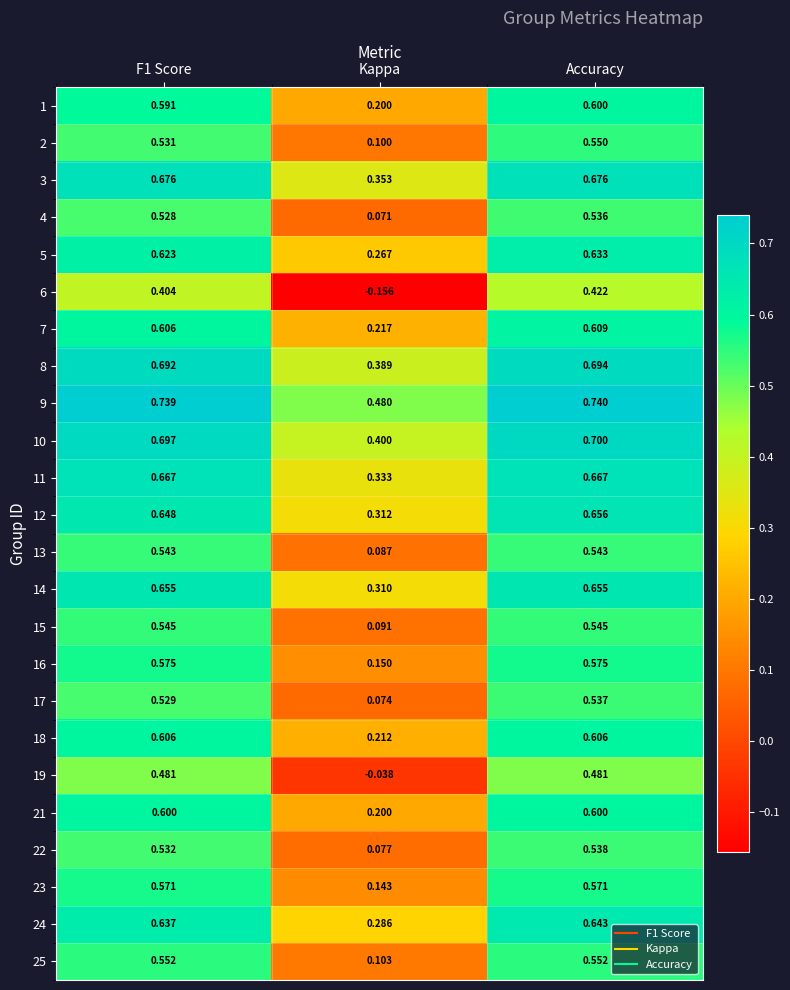

Is the value of 5 at Accuracy greater than the value of 11 at Kappa?

Yes